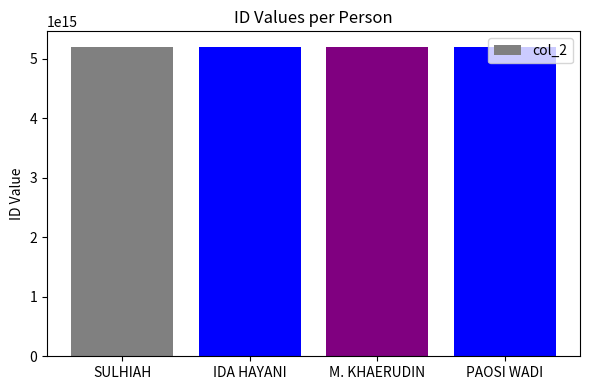

Is it true that the value at PAOSI WADI is 2706549285638278?

False